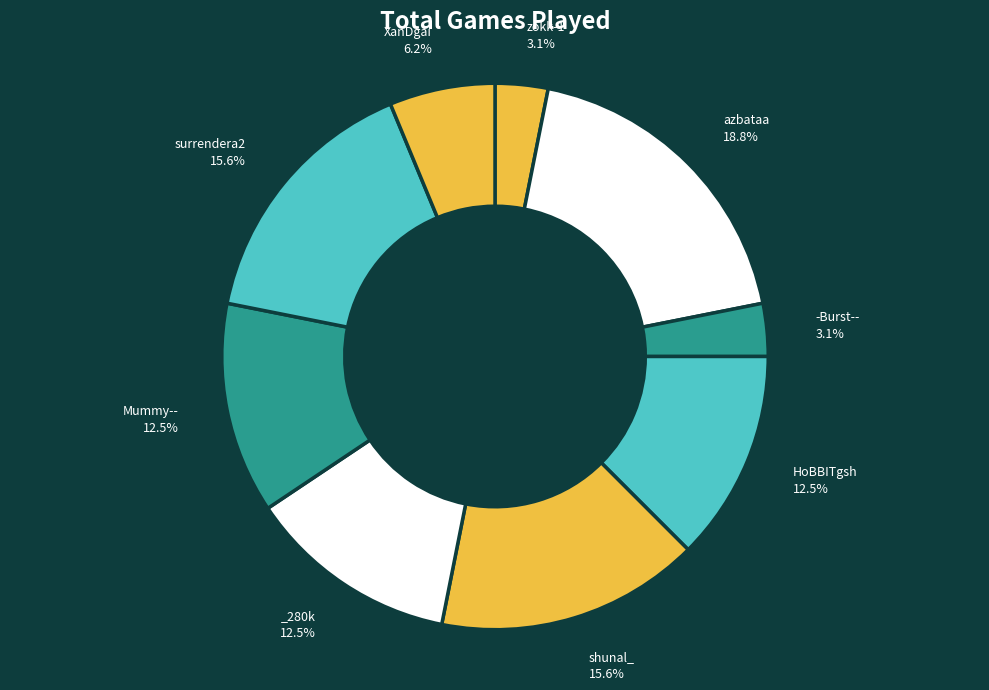

Which category has the biggest portion of the pie?

azbataa